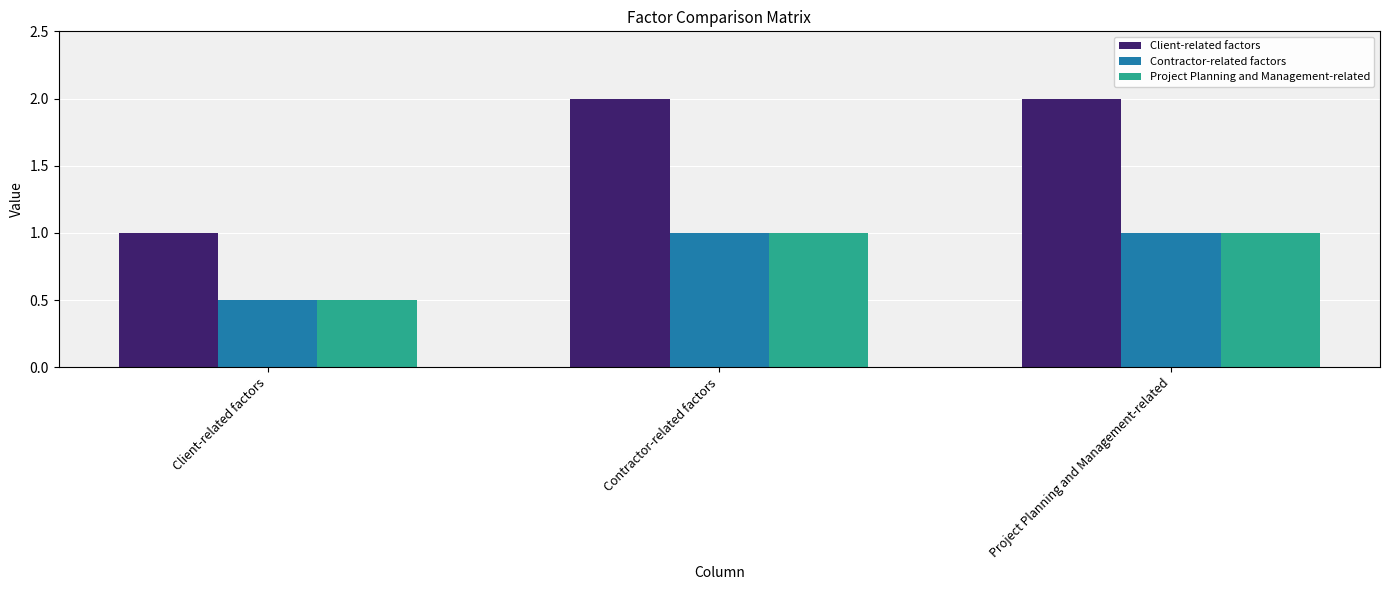

At which label is Contractor-related factors closest to 0?

Client-related factors